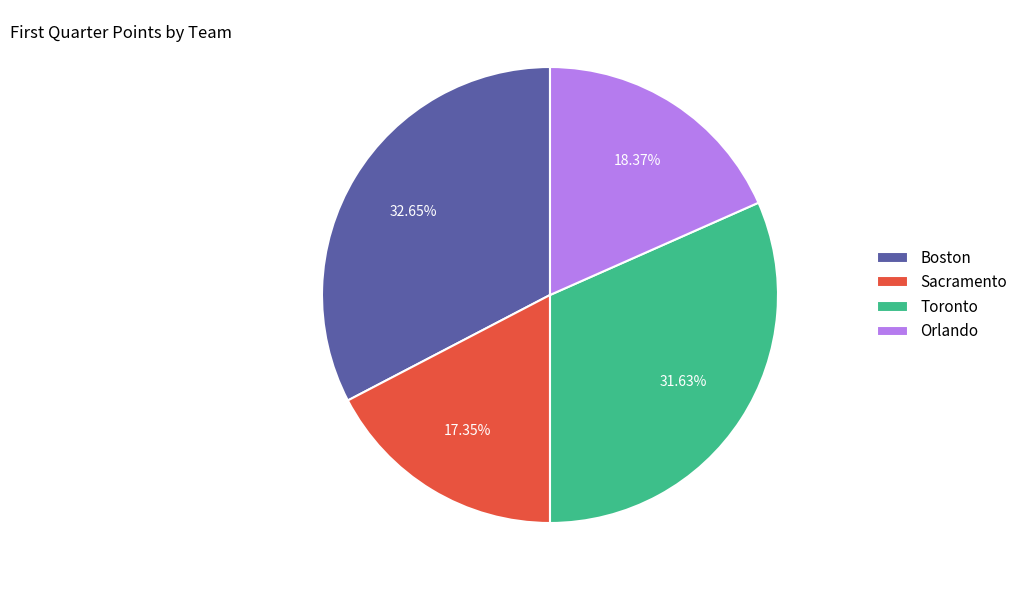

Does any single category account for the majority?

No